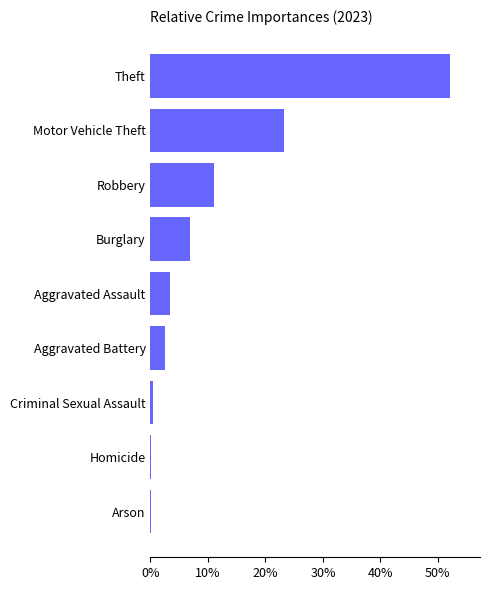

Reading bottom to top, extract all data points from this chart.

Arson=0.1	Homicide=0.1	Criminal Sexual Assault=0.5	Aggravated Battery=2.5	Aggravated Assault=3.4	Burglary=7.0	Robbery=11.1	Motor Vehicle Theft=23.3	Theft=52.1